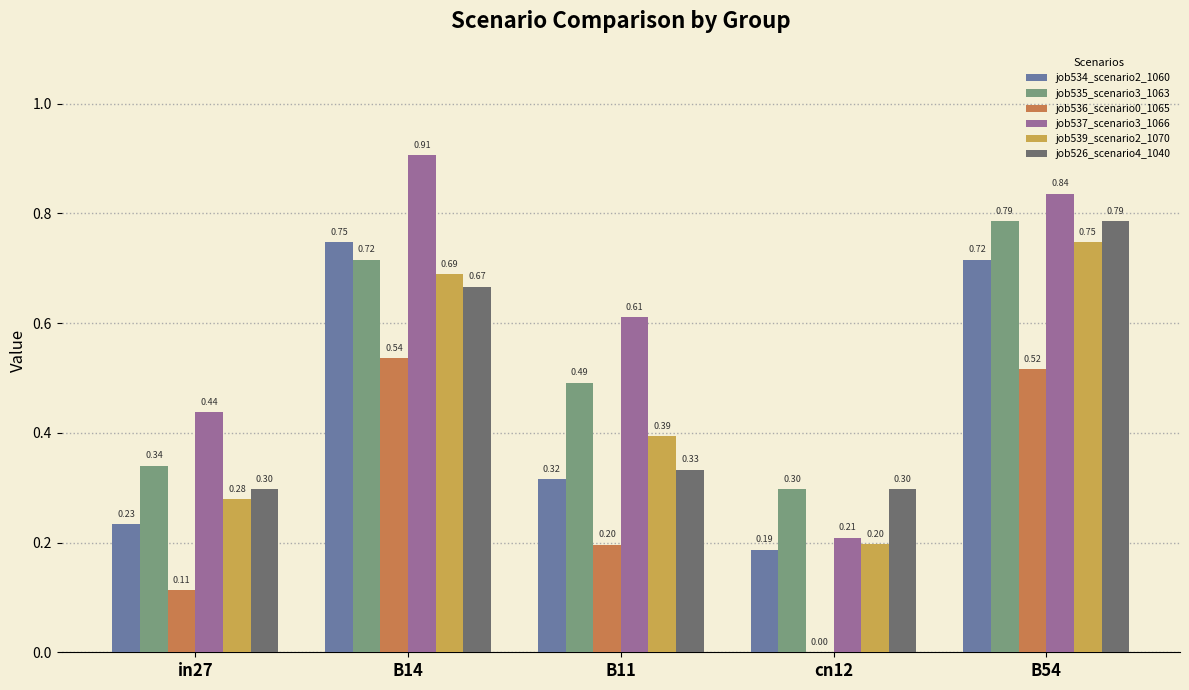

Is the value of job534_scenario2_1060 at in27 greater than the value of job537_scenario3_1066 at B54?

No